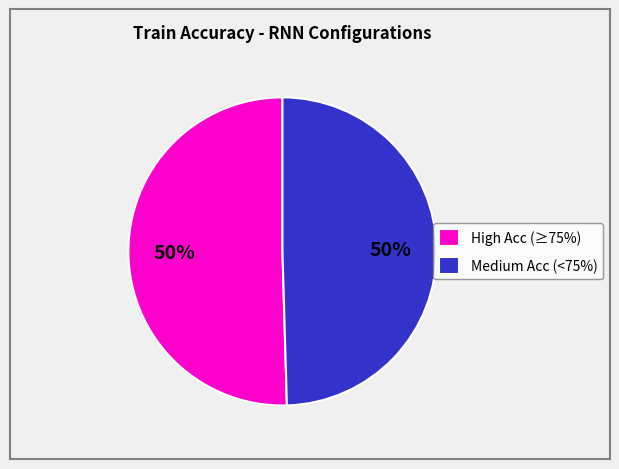

To the nearest percent, what portion does High Acc (≥75%) represent?

50%